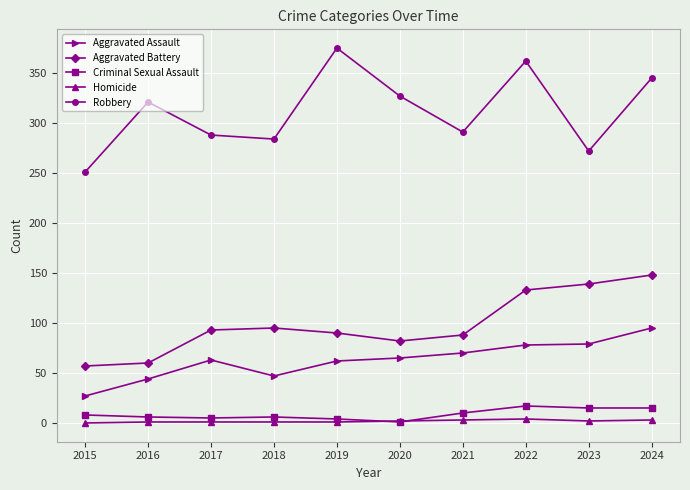

What is the maximum value for Aggravated Battery?

148